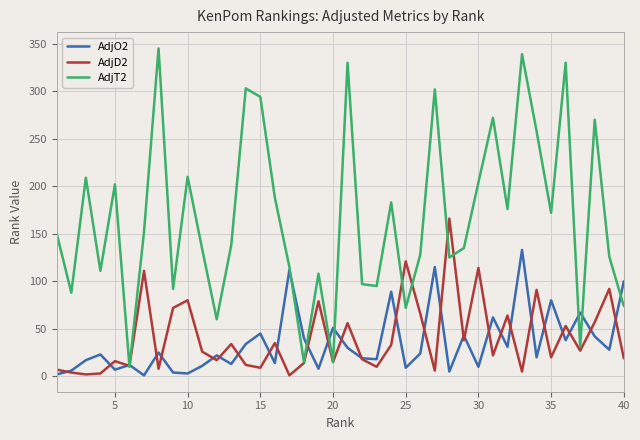

True or false: AdjD2 and AdjO2 intersect in this chart.

True